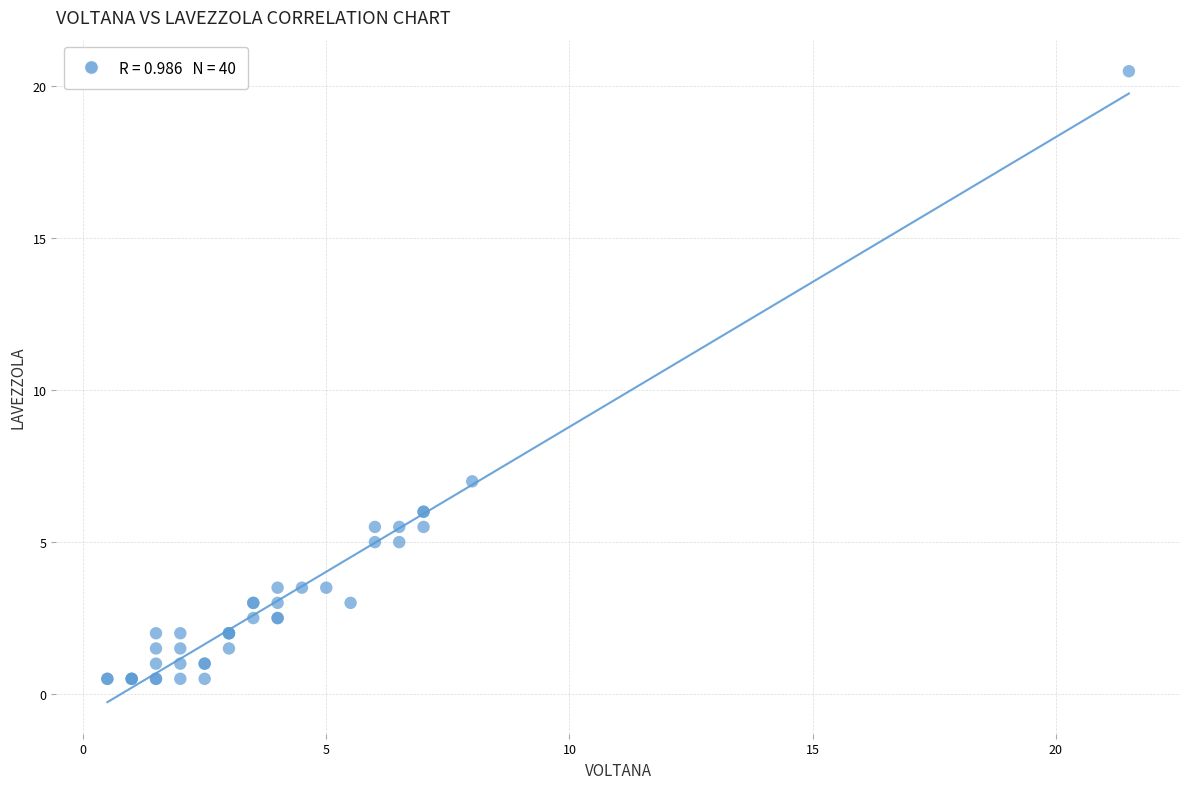

What Y value in the scatter plot is closest to 10?

7.0